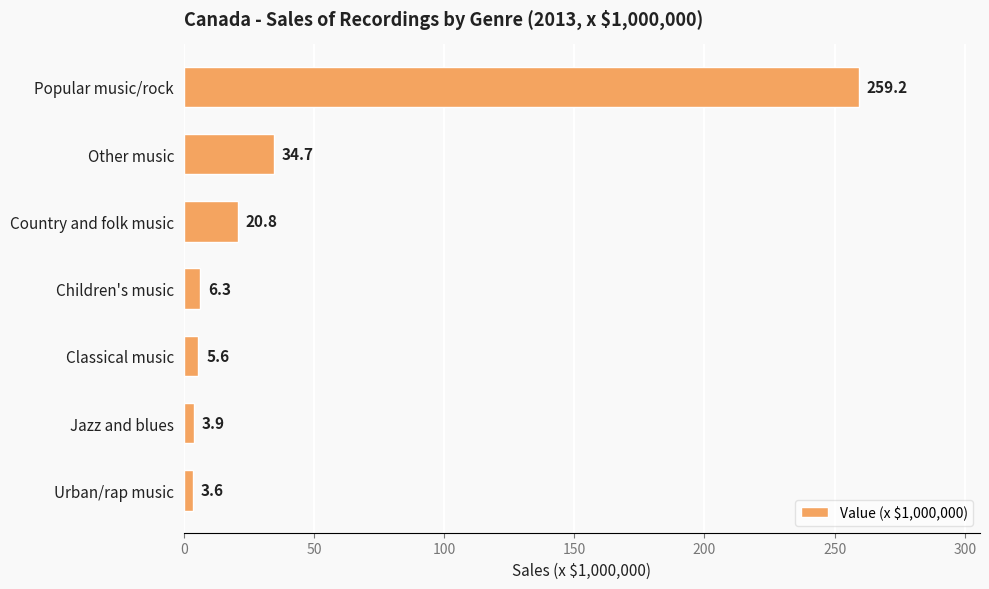

Approximately how many times larger is the value at Country and folk music compared to Jazz and blues?

5.3